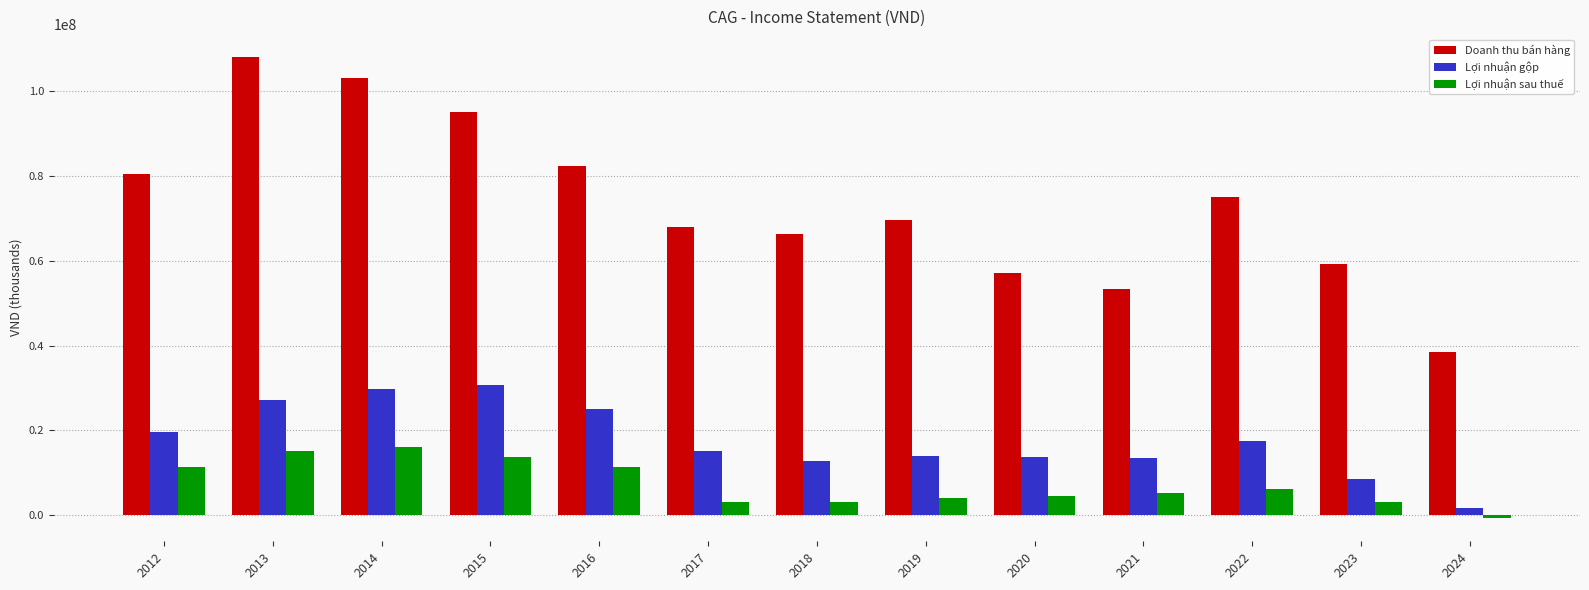

How many bars are there in total?

39